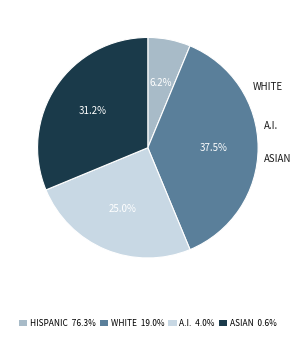

Does any single category account for the majority?

No